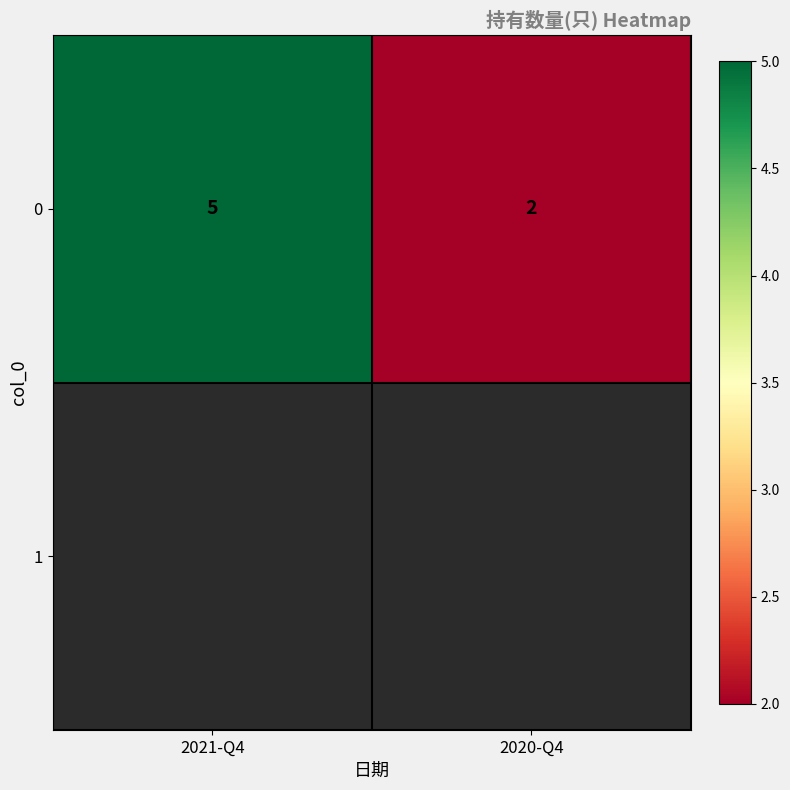

Which has a higher value, 2020-Q4 or 2021-Q4?

2021-Q4